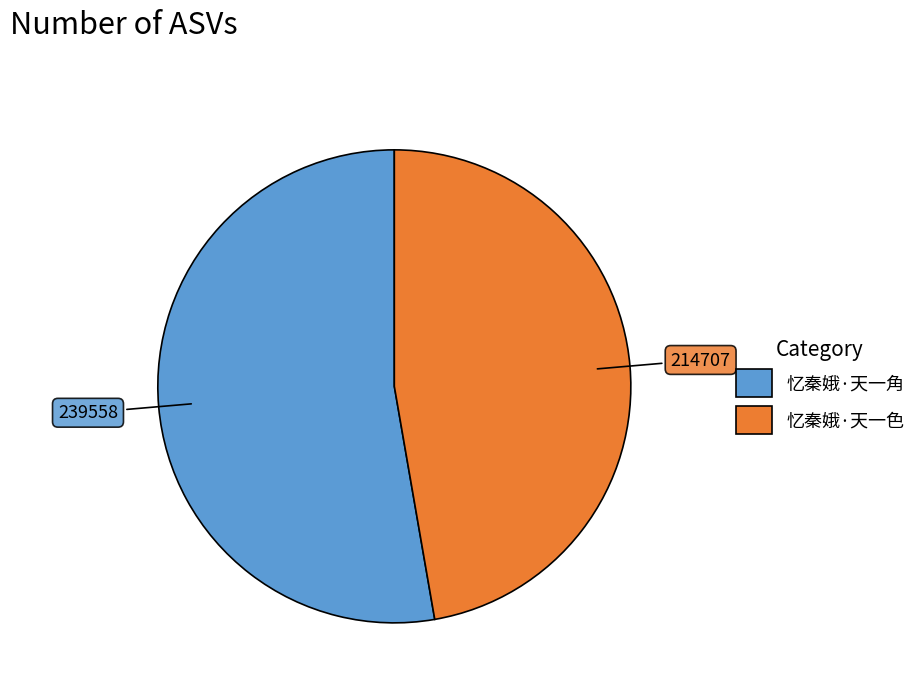

Do 忆秦娥·天一色 and 忆秦娥·天一角 together represent more than half of the pie?

Yes